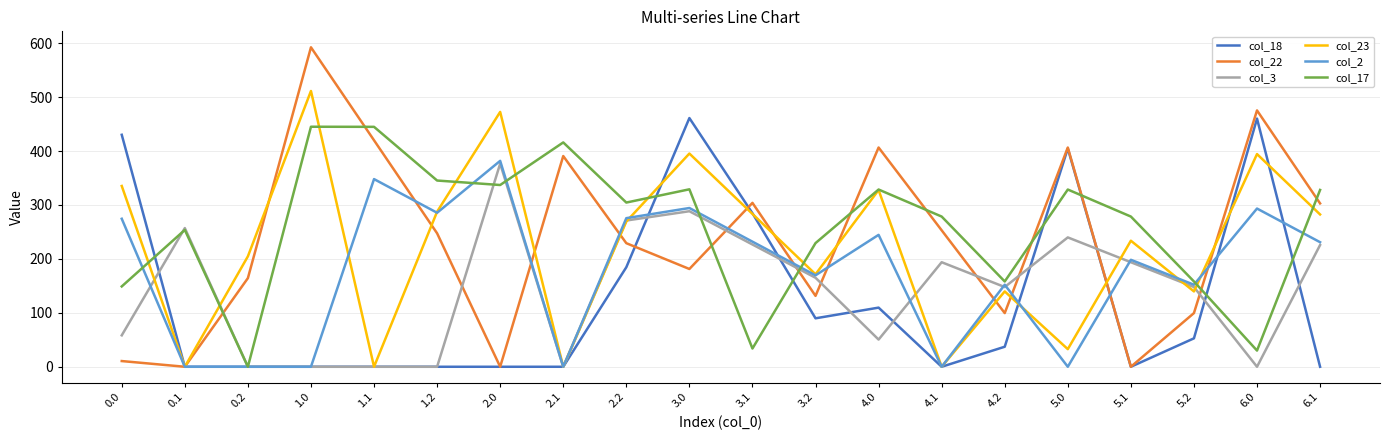

Is the value of col_18 at 6.0 greater than the value of col_22 at 0.1?

Yes